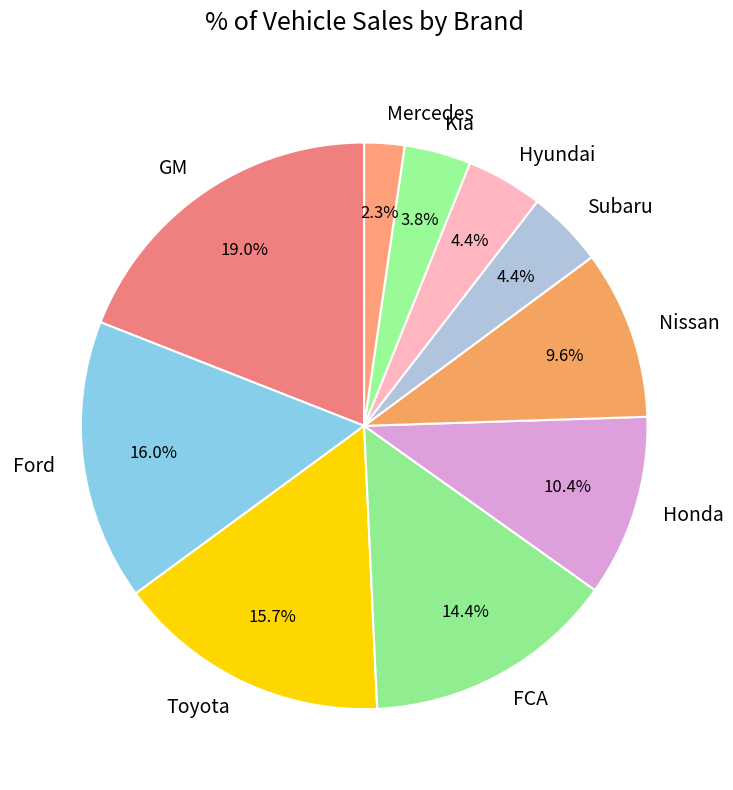

To the nearest percent, what percentage of the pie is FCA?

14%